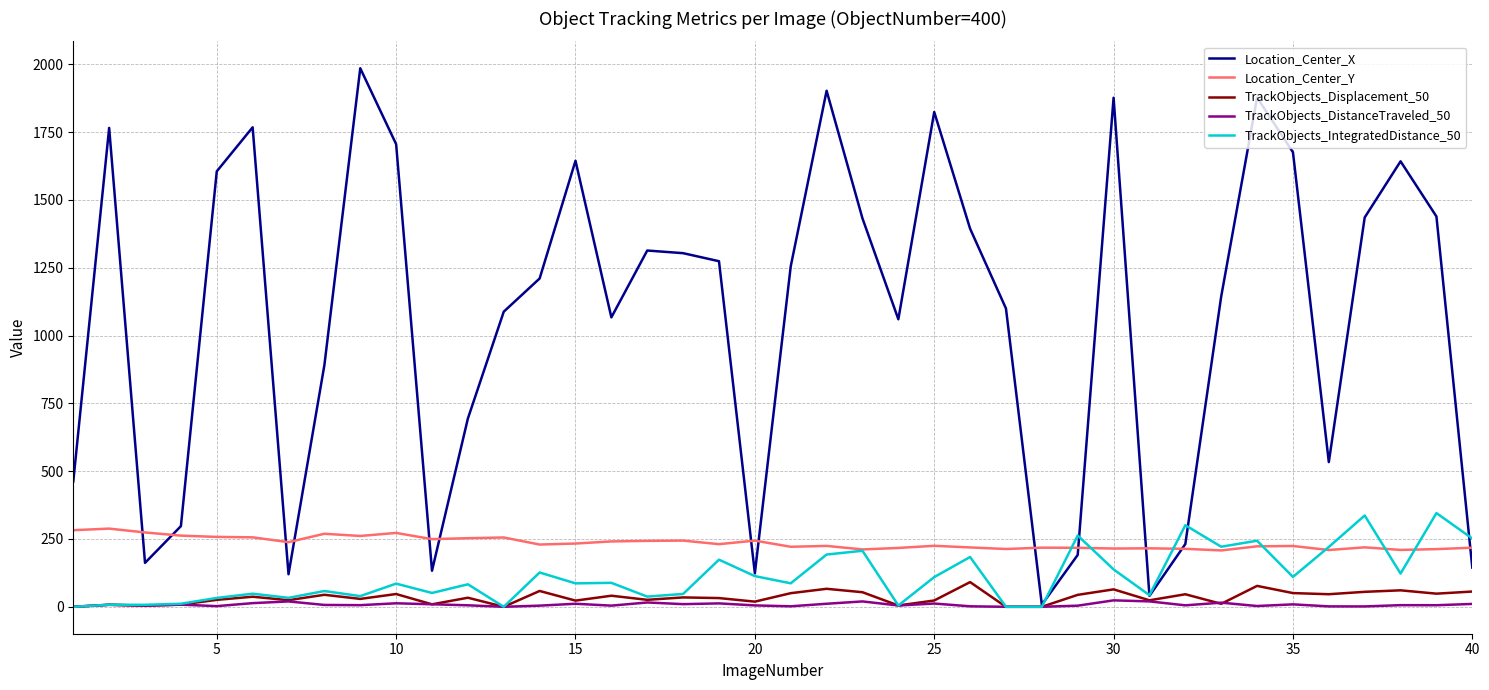

What are all the series names shown in the legend?

Location_Center_X, Location_Center_Y, TrackObjects_Displacement_50, TrackObjects_DistanceTraveled_50, TrackObjects_IntegratedDistance_50